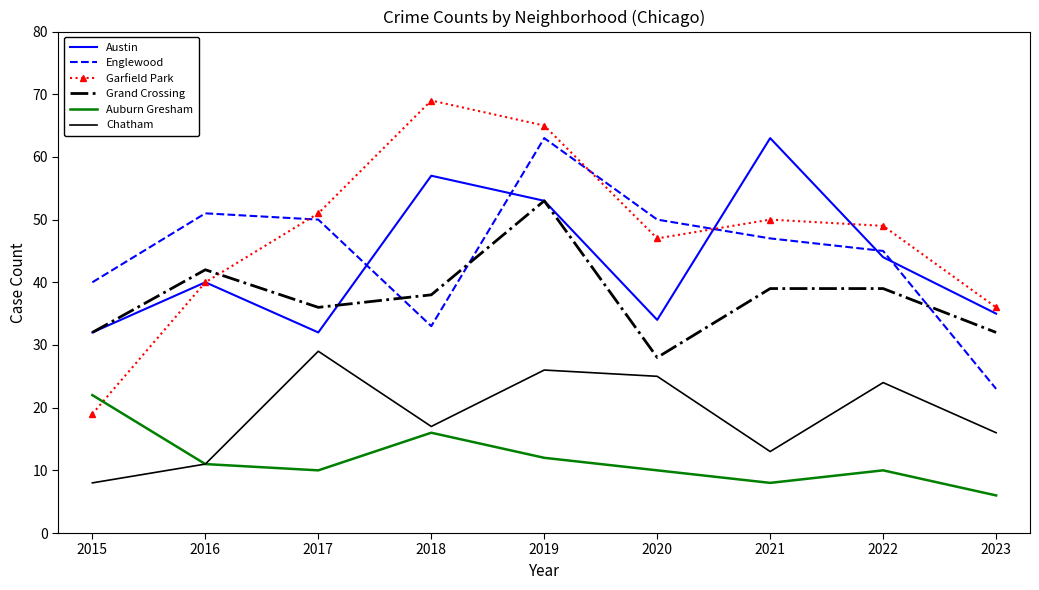

What is the total value across all series at 2019?

272